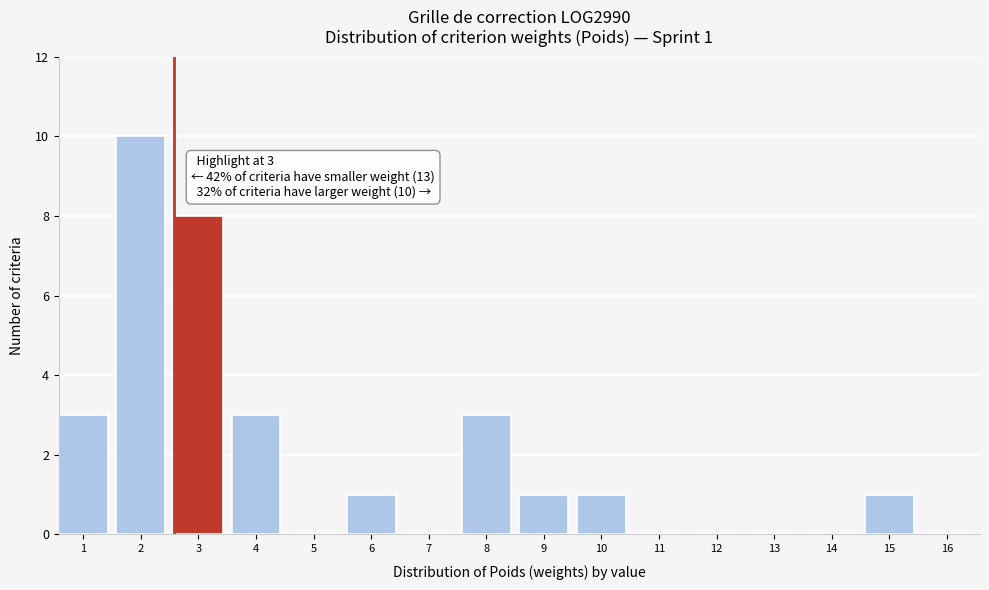

Reading right to left, transcribe all the data shown in this chart.

16=0	15=1	14=0	13=0	12=0	11=0	10=1	9=1	8=3	7=0	6=1	5=0	4=3	3=8	2=10	1=3